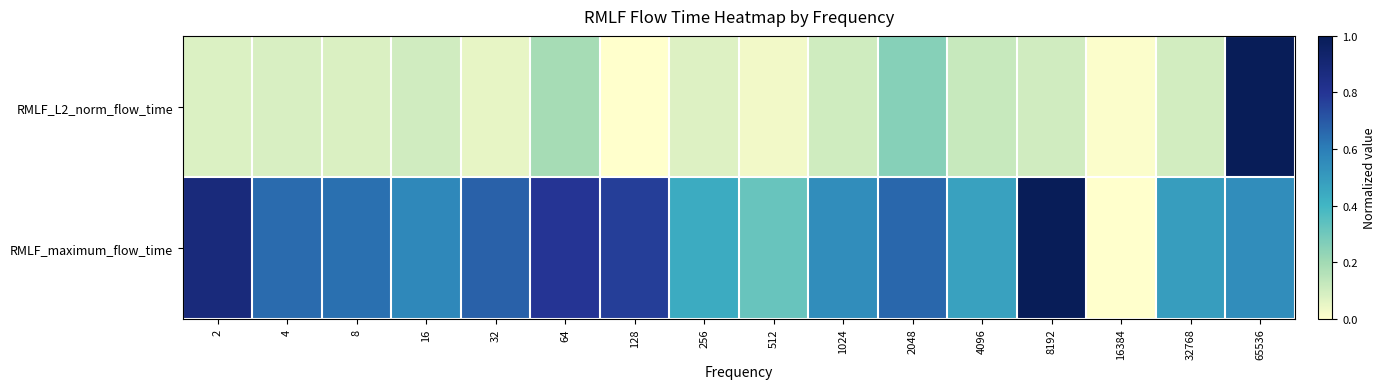

Reading right to left, list all the values displayed in this chart.

RMLF_L2_norm_flow_time: 65536=1.0	32768=0.1	16384=0.0	8192=0.1	4096=0.1	2048=0.3	1024=0.1	512=0.0	256=0.1	128=0.0	64=0.2	32=0.1	16=0.1	8=0.1	4=0.1	2=0.1
RMLF_maximum_flow_time: 65536=0.6	32768=0.5	16384=0.0	8192=1.0	4096=0.5	2048=0.7	1024=0.5	512=0.3	256=0.4	128=0.8	64=0.8	32=0.7	16=0.6	8=0.6	4=0.7	2=0.9